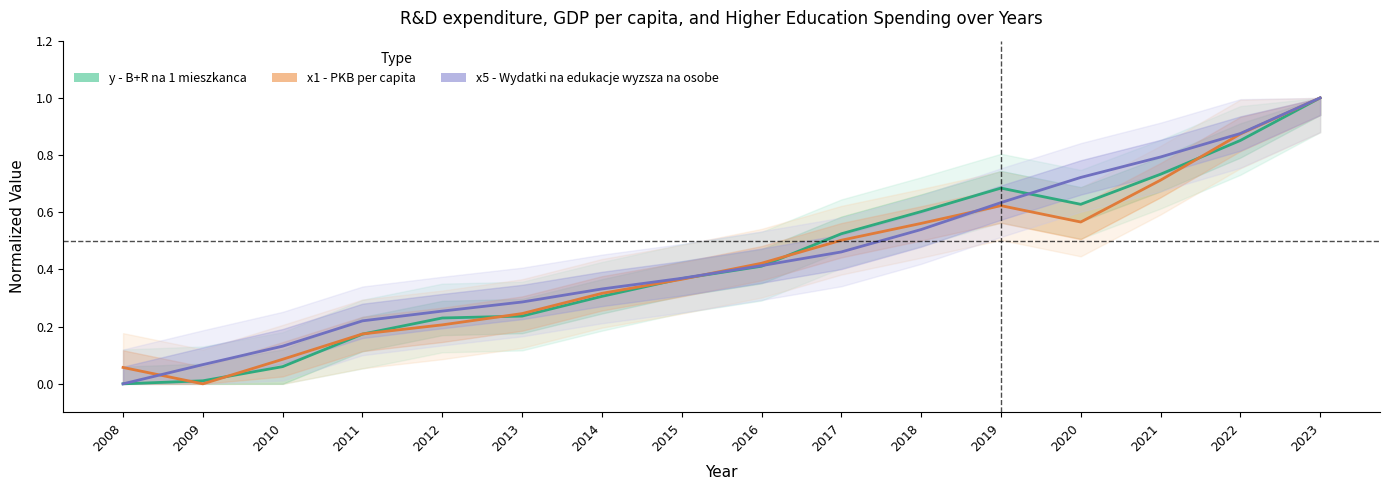

What is the sum of the y - B+R na 1 mieszkanca values at 2010 and 2014?

0.4